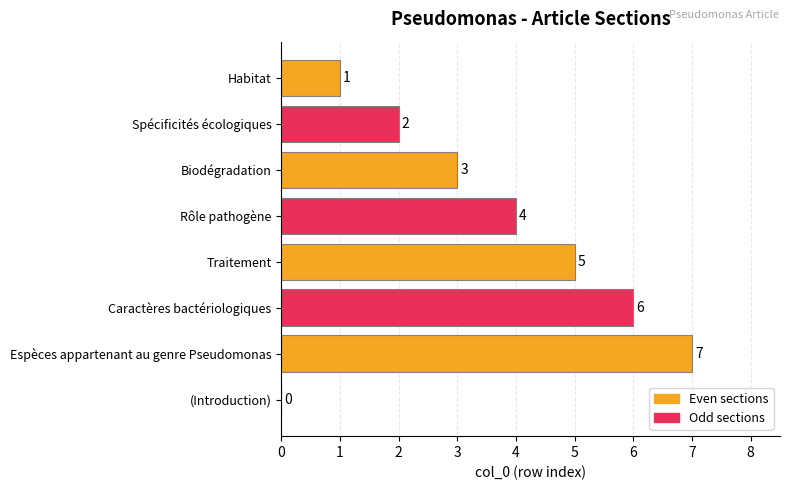

Reading bottom to top, extract all data points from this chart.

(Introduction)=0	Espèces appartenant au genre Pseudomonas=7	Caractères bactériologiques=6	Traitement=5	Rôle pathogène=4	Biodégradation=3	Spécificités écologiques=2	Habitat=1